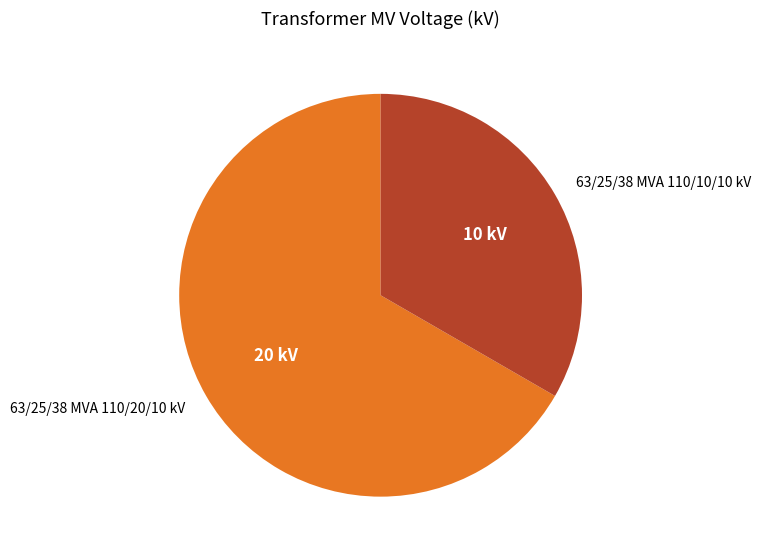

Count the number of slices in the pie.

2